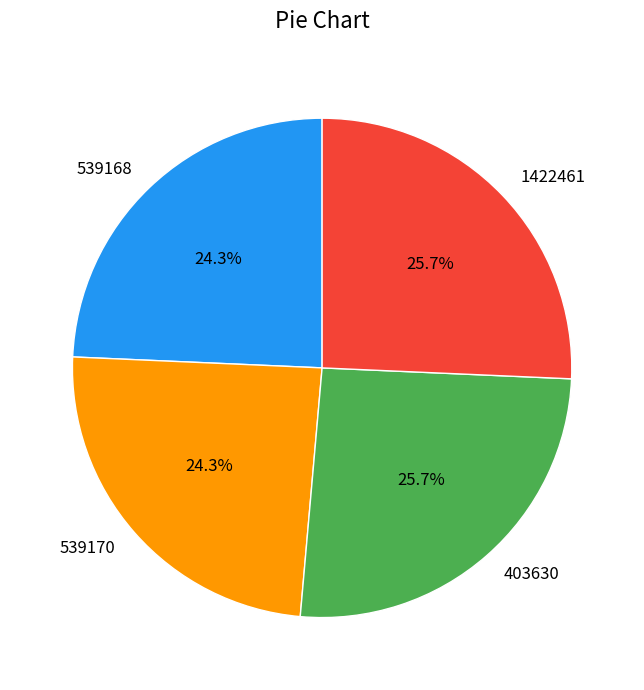

To the nearest percent, what is the average slice percentage?

25%